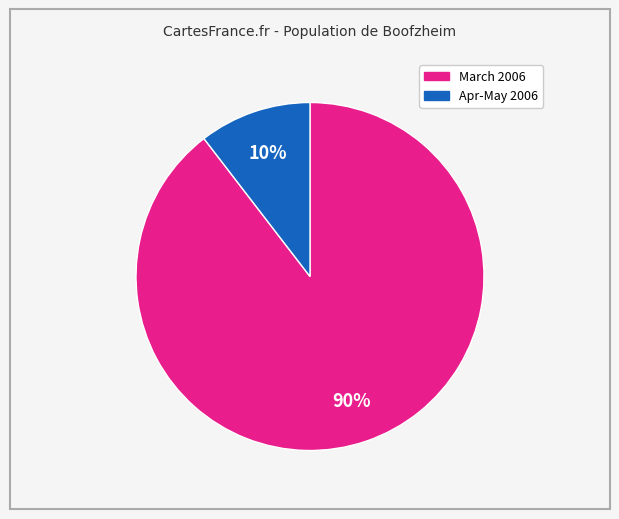

To the nearest percent, what is the average slice percentage?

50%